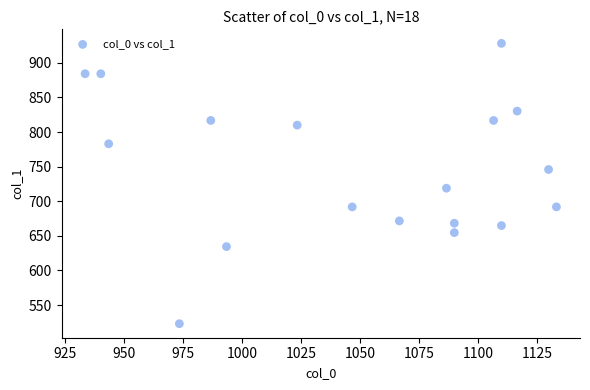

What Y value in the scatter plot is closest to 725?

718.9